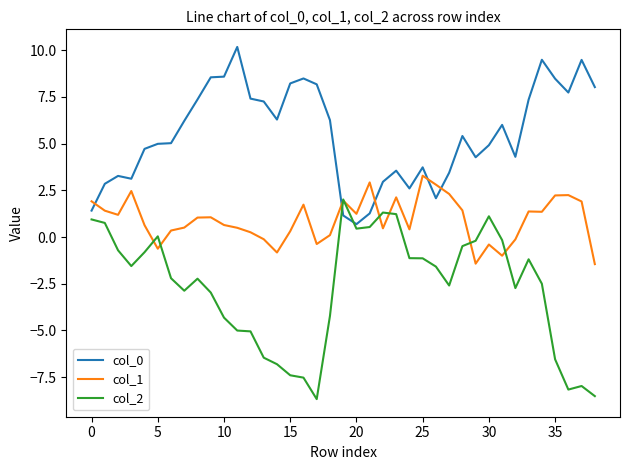

True or false: col_2 and col_1 cross at least once.

True